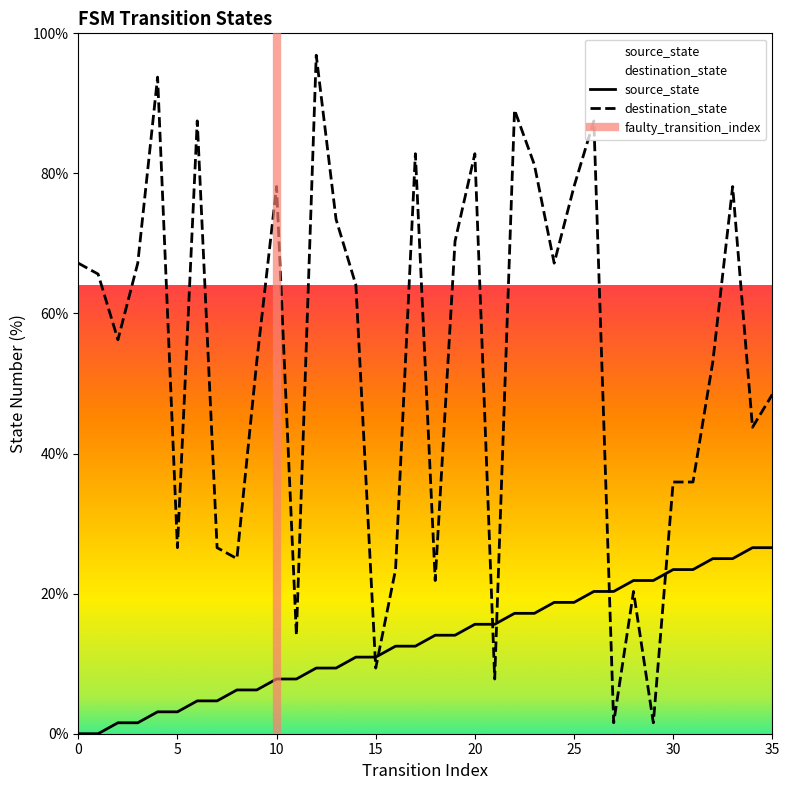

Is the value of source_state at 30 greater than the value of destination_state at 1?

No